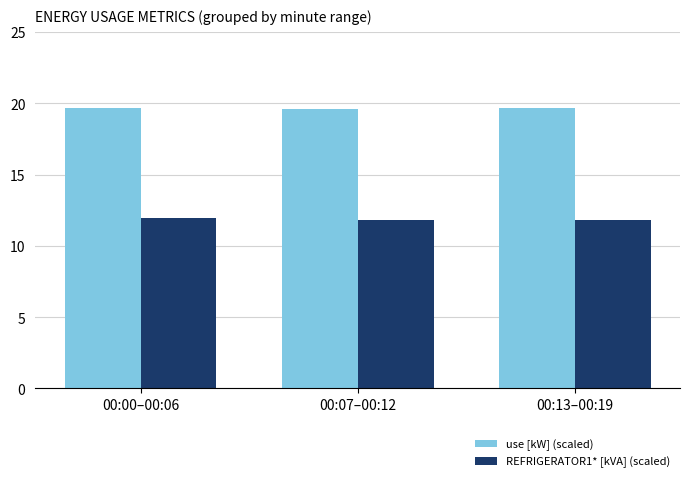

Reading right to left, extract all data points from this chart.

use [kW] (scaled): 19.6	19.6	19.6
REFRIGERATOR1* [kVA] (scaled): 11.8	11.8	12.0